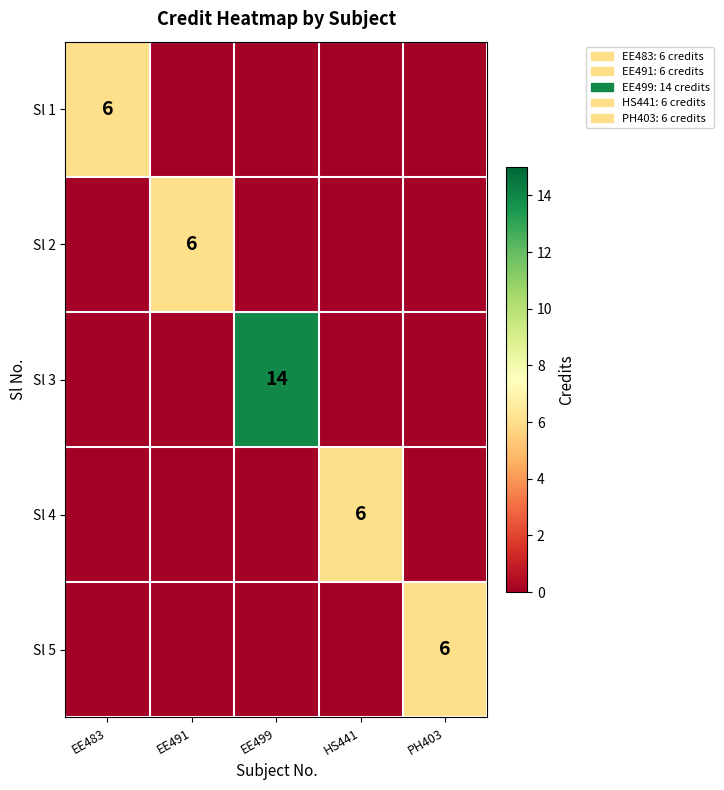

How many series are shown in this chart?

5